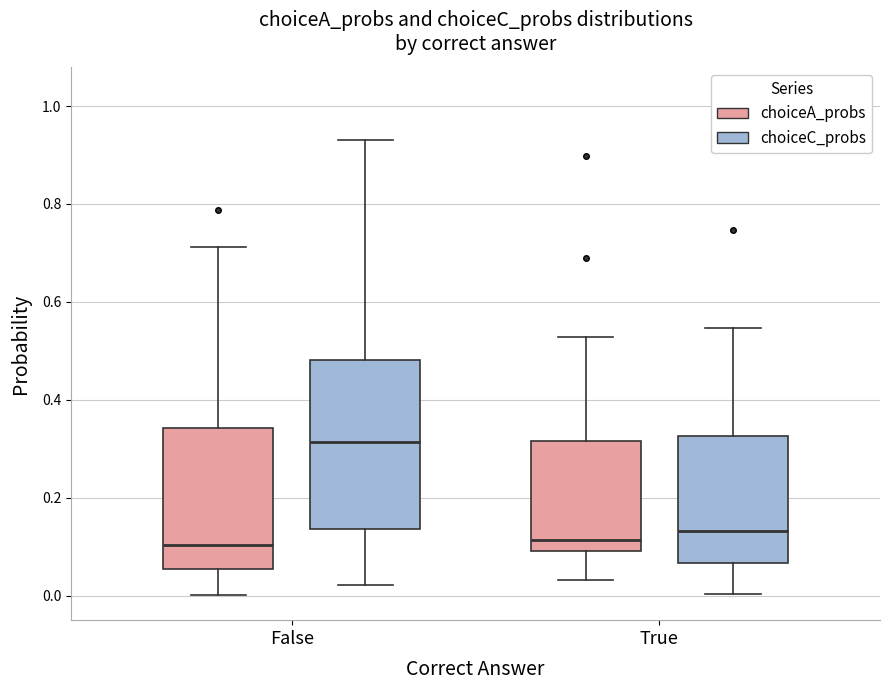

Where is the upper edge of the box for False (choiceA_probs) on the y-axis? The values are not printed on the chart, so give them approximately, as read against the axis.

0.34